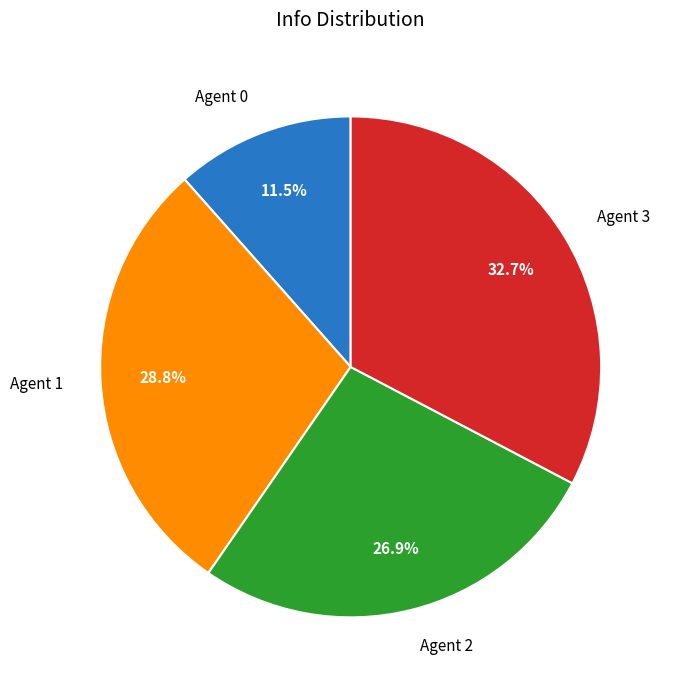

What is the ratio of the value at Agent 0 to the value at Agent 2?

0.4